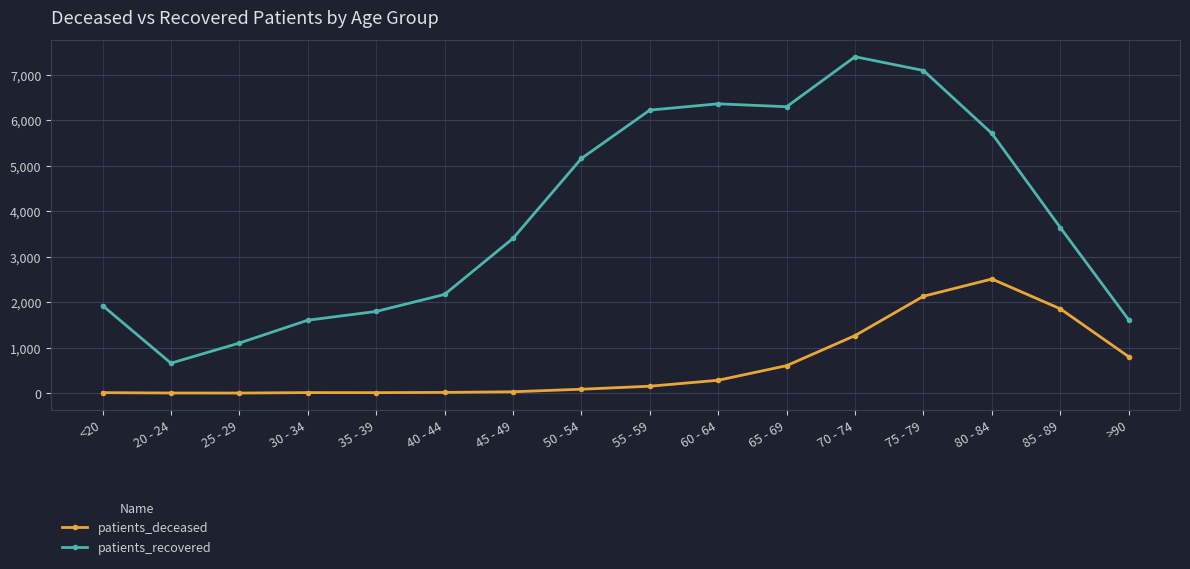

What is the sum of all patients_deceased values?

9769